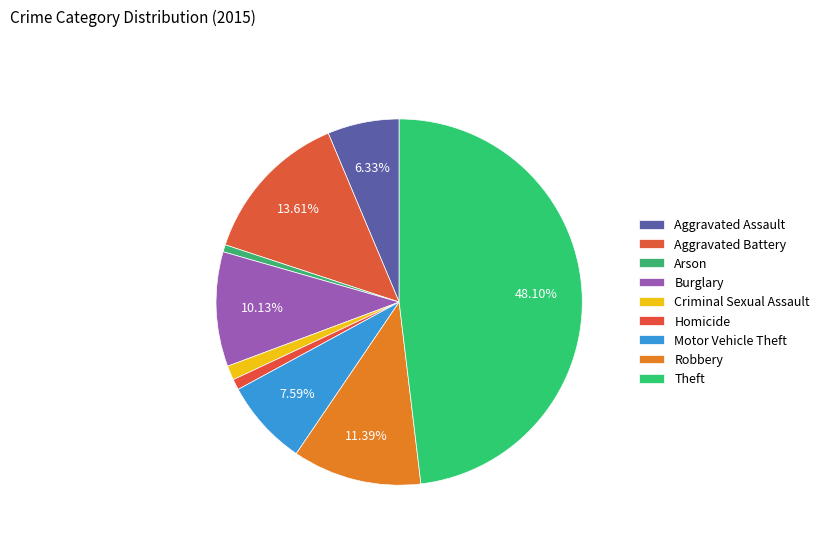

How many slices are in this pie chart?

9